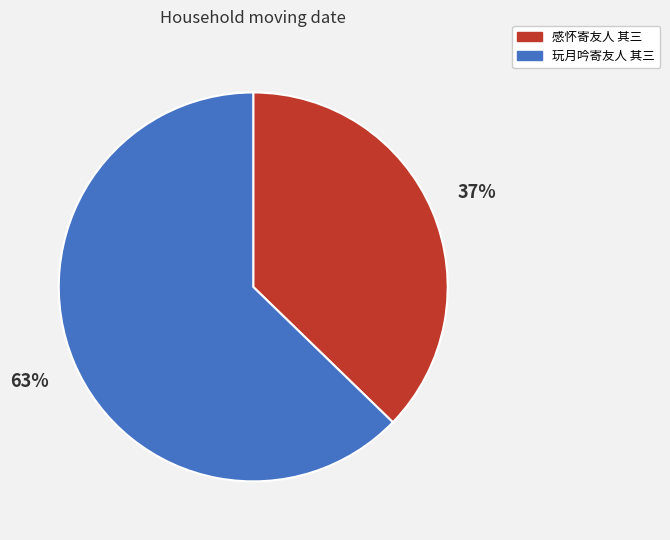

Approximately how many times larger is the value at 玩月吟寄友人 其三 compared to 感怀寄友人 其三?

1.7